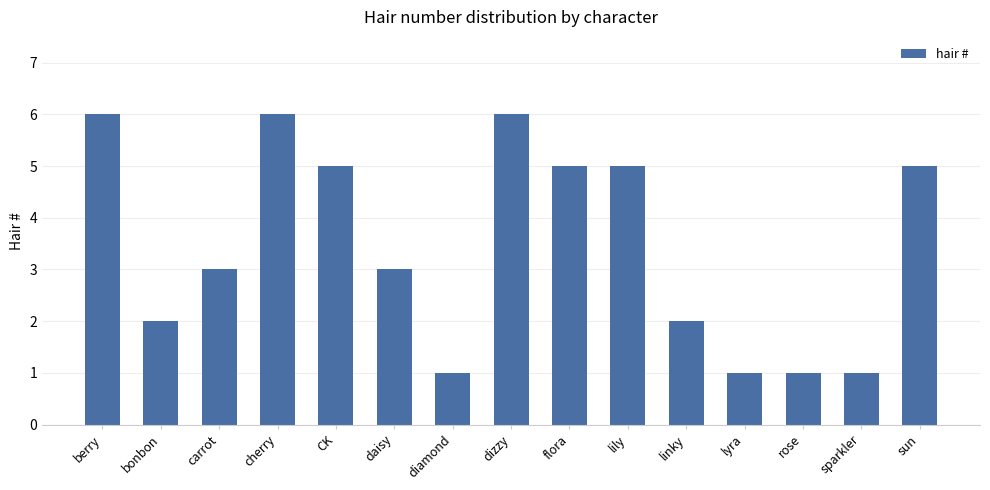

Read the value at sparkler.

1